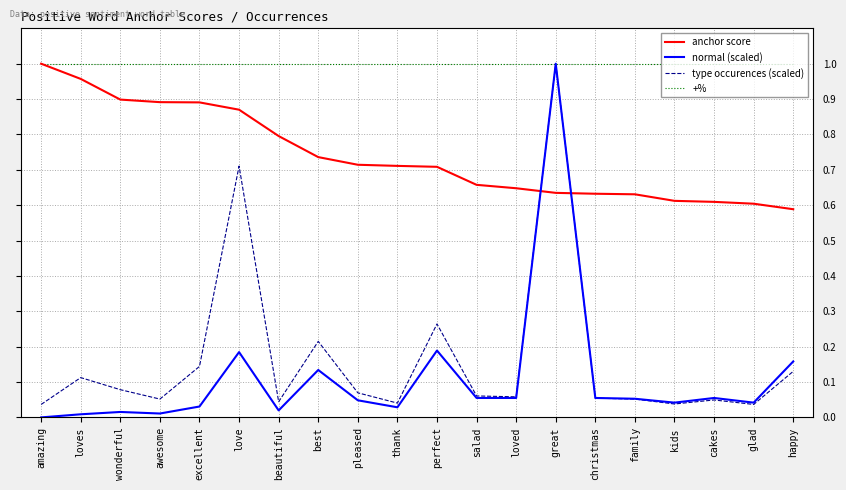

After their last crossing, which series has the higher values: anchor score or type occurences (scaled)?

anchor score